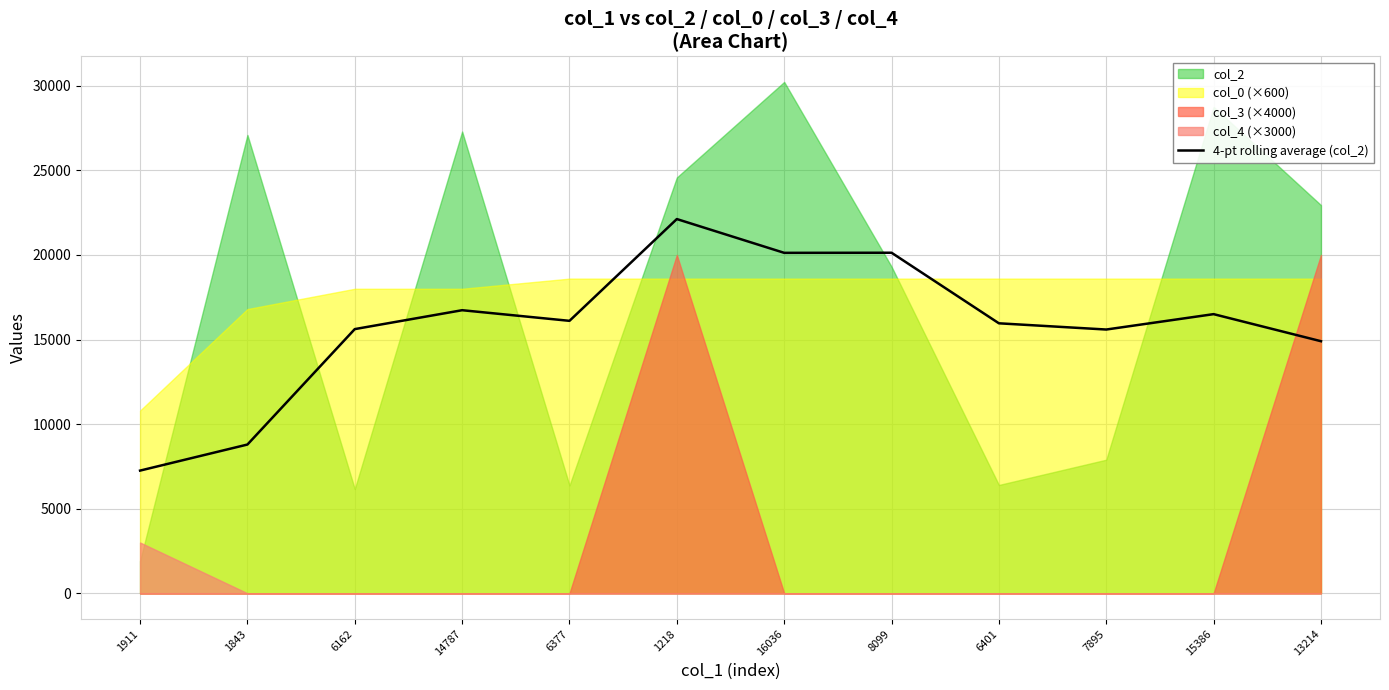

True or false: 4-pt rolling average (col_2) has a value of 8091.2 at 16036.

False